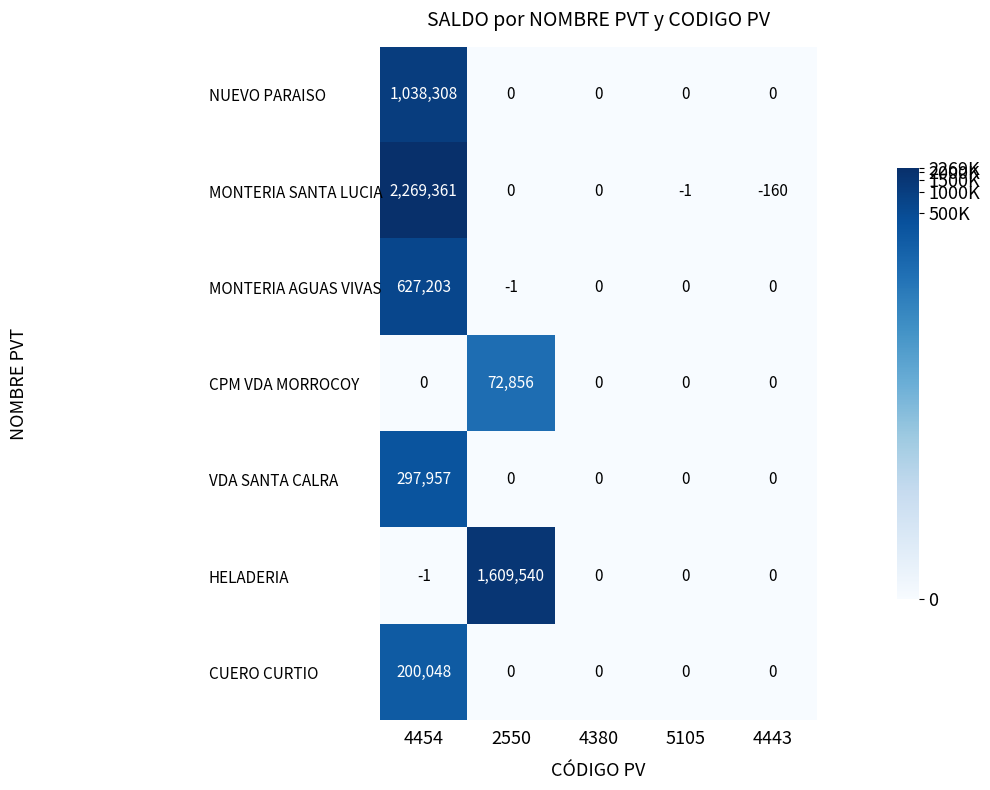

Count the number of categories in the chart.

5